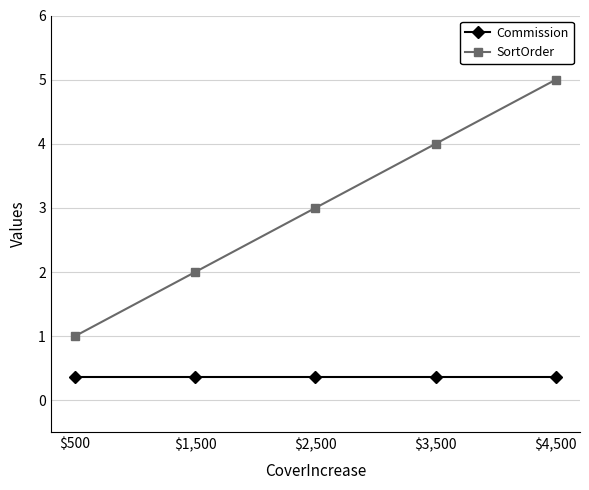

Which series has the largest range (max minus min)?

SortOrder